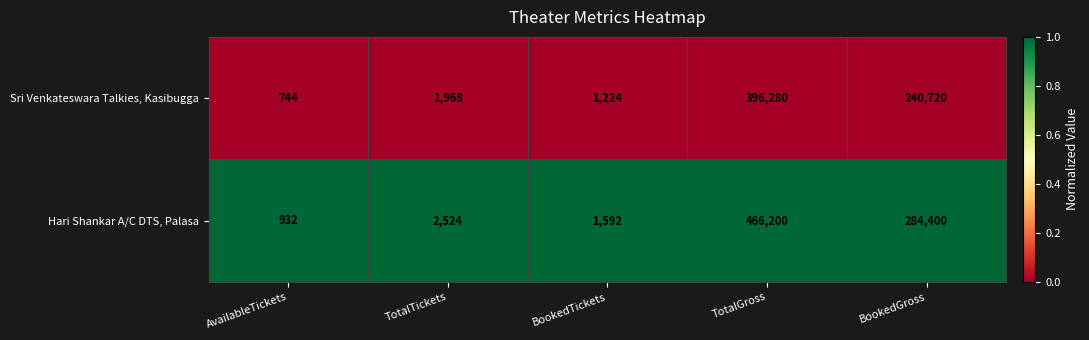

The Sri Venkateswara Talkies, Kasibugga series shows 332 at AvailableTickets. True or false?

False